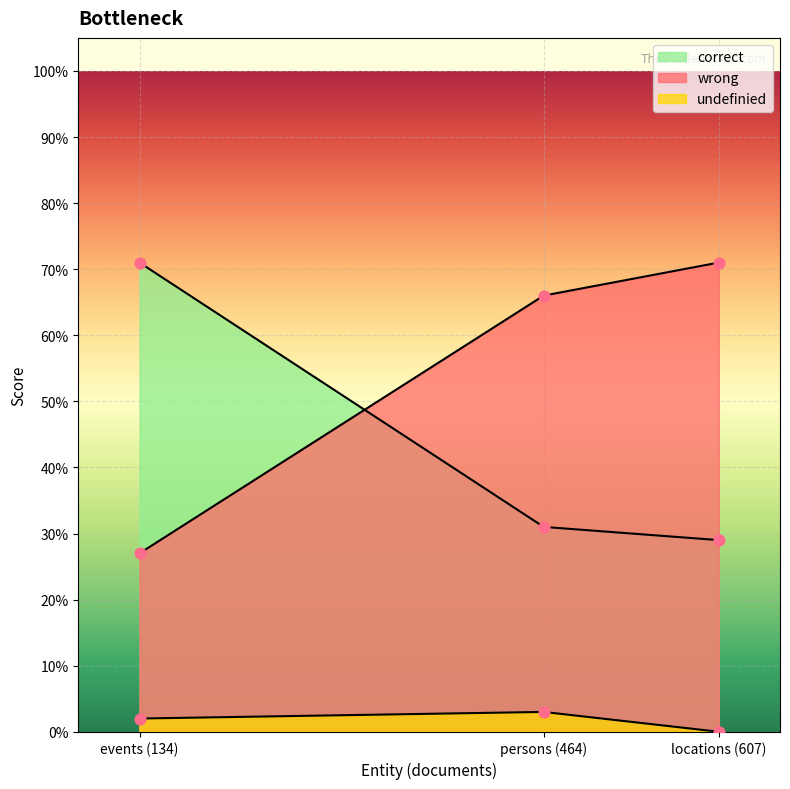

What are all the series names shown in the legend?

correct, wrong, undefinied